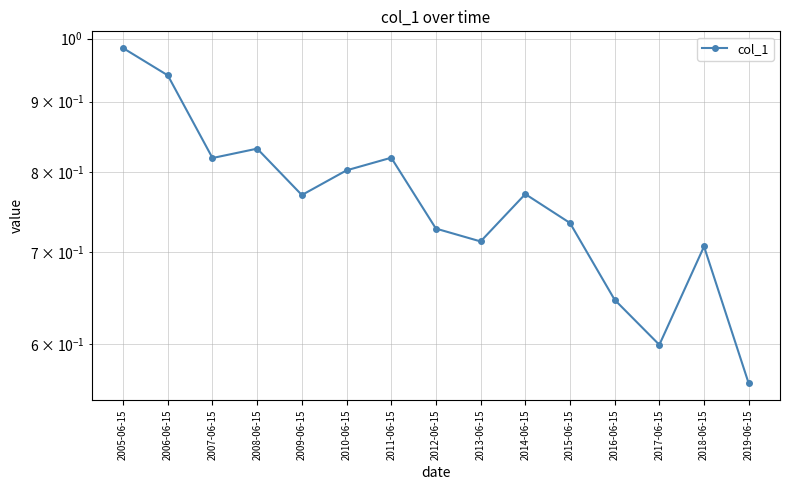

How many interior local peaks (higher than both neighbors) does the data have?

4